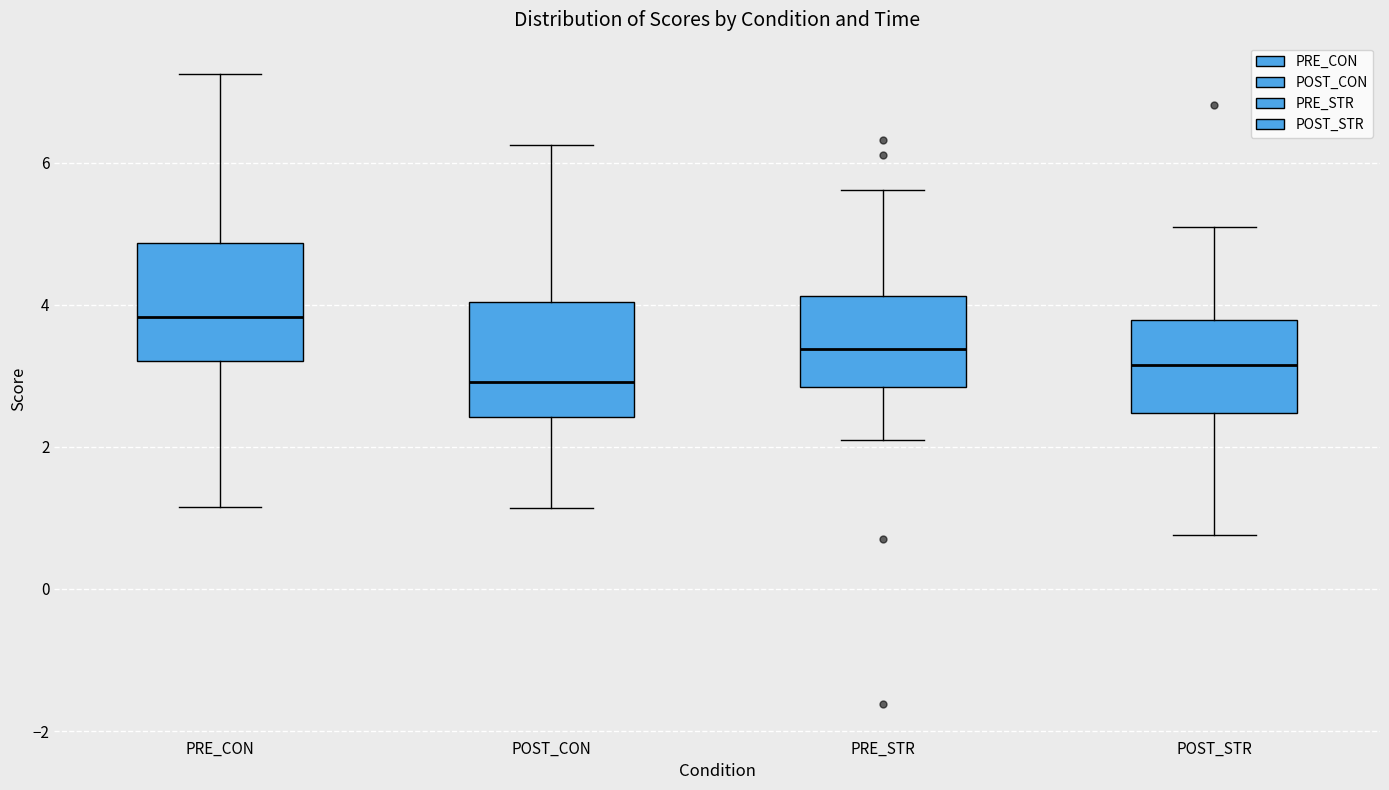

Reading left to right, read every box against the y-axis: the position of its median line, the range the box covers, and the ends of its whiskers. The values are not printed on the chart, so give them approximately, as read against the axis.

PRE_CON: median 3.8, box 3.2 to 4.8, whiskers 1.2 to 7.2
POST_CON: median 3.0, box 2.4 to 4.0, whiskers 1.2 to 6.2
PRE_STR: median 3.4, box 2.8 to 4.2, whiskers 2.0 to 5.6
POST_STR: median 3.2, box 2.4 to 3.8, whiskers 0.8 to 5.0